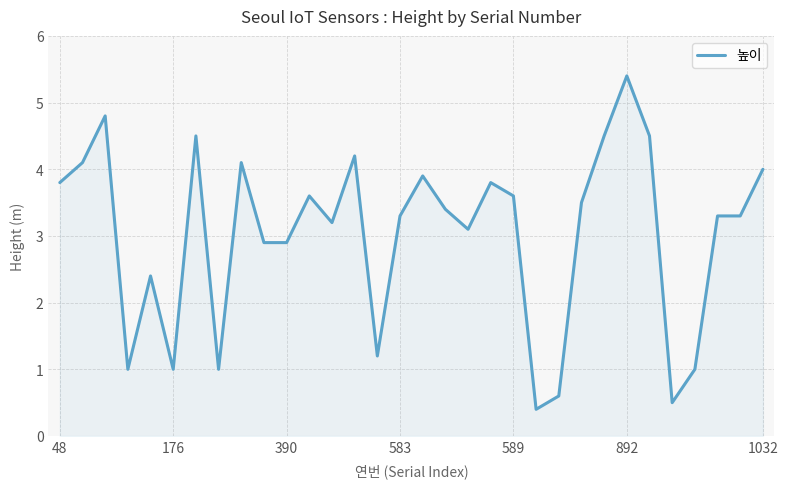

What is the smallest value displayed?

0.4